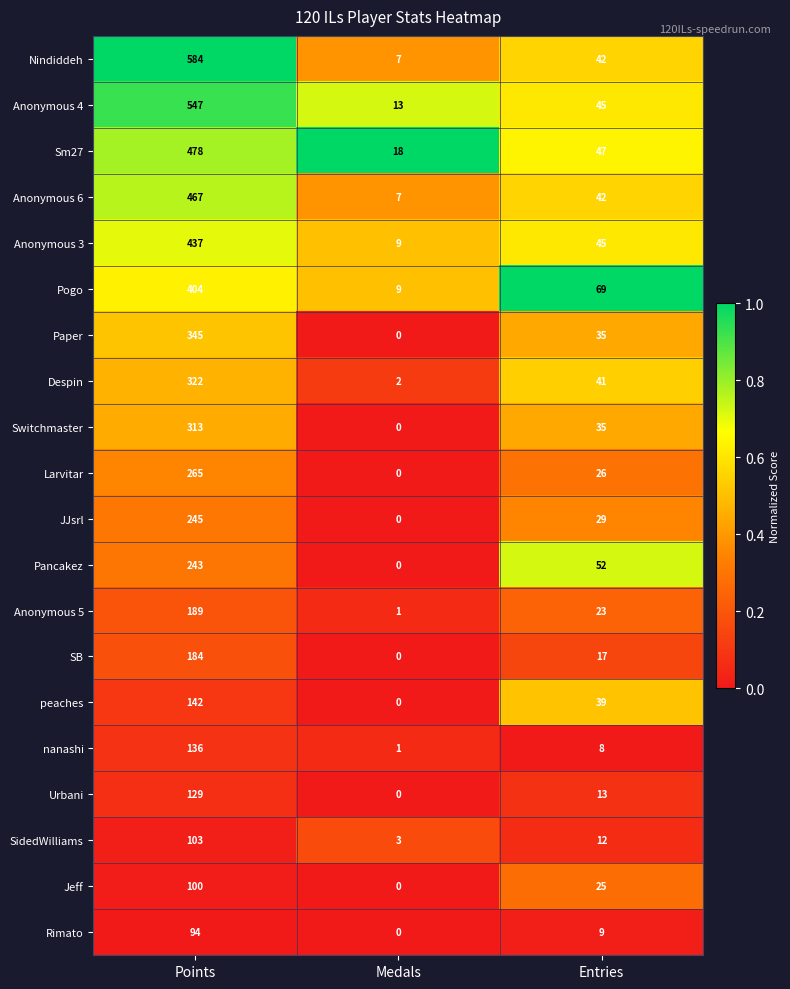

What is the sum of the Pogo values at Entries and Points?

473